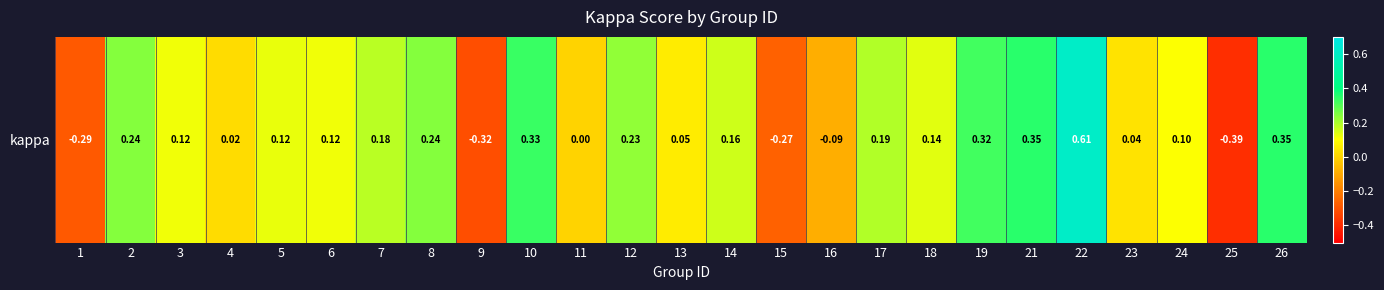

What is the difference between the maximum and second lowest values?

0.9